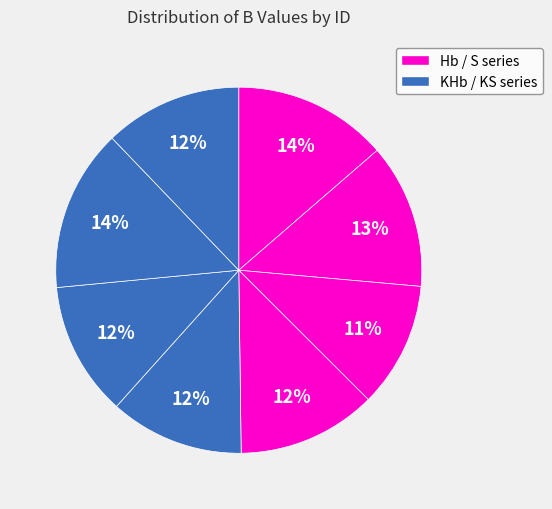

How many segments does this pie chart have?

8